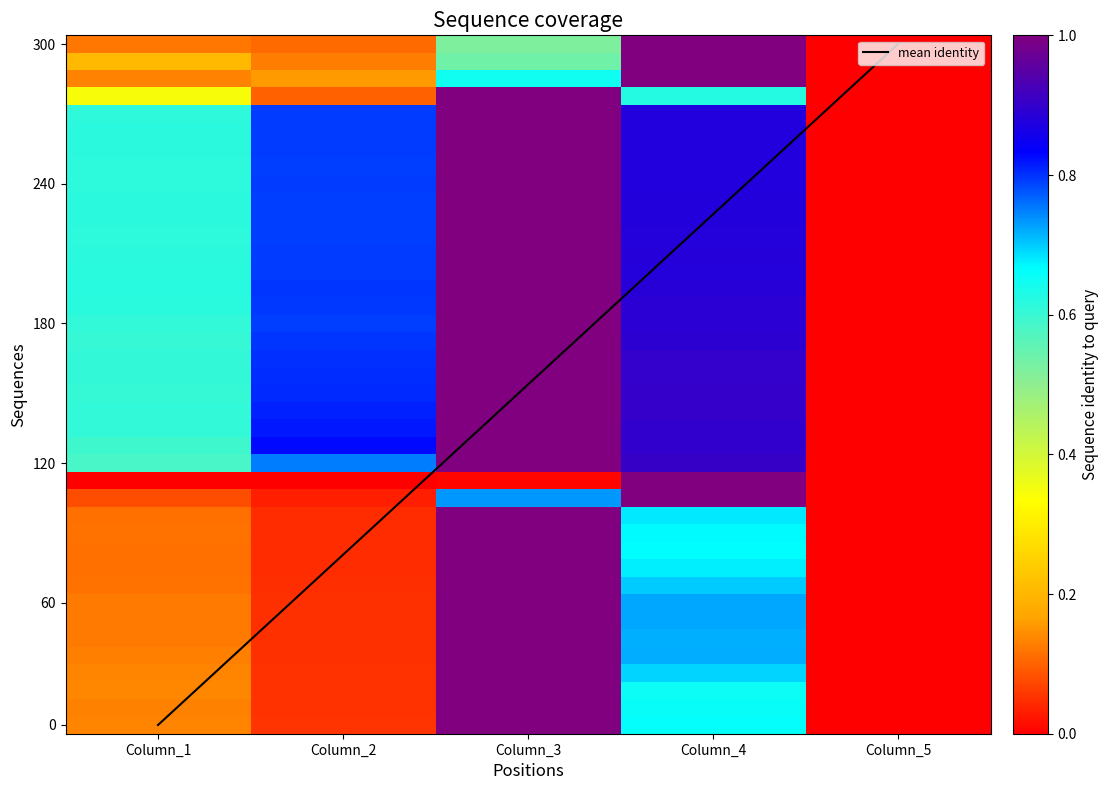

Reading left to right, what are all the values shown in this chart?

Row_0: 0.1	0.1	1.0	0.7	0.0
Row_1: 0.1	0.1	1.0	0.7	0.0
Row_2: 0.1	0.1	1.0	0.7	0.0
Row_3: 0.1	0.1	1.0	0.7	0.0
Row_4: 0.1	0.1	1.0	0.7	0.0
Row_5: 0.1	0.0	1.0	0.7	0.0
Row_6: 0.1	0.0	1.0	0.7	0.0
Row_7: 0.1	0.0	1.0	0.7	0.0
Row_8: 0.1	0.0	1.0	0.7	0.0
Row_9: 0.1	0.0	1.0	0.7	0.0
Row_10: 0.1	0.0	1.0	0.7	0.0
Row_11: 0.1	0.0	1.0	0.7	0.0
Row_12: 0.1	0.0	1.0	0.7	0.0
Row_13: 0.1	0.0	0.7	1.0	0.0
Row_14: 0.0	0.0	0.0	1.0	0.0
Row_15: 0.6	0.8	1.0	0.9	0.0
Row_16: 0.6	0.8	1.0	0.9	0.0
Row_17: 0.6	0.8	1.0	0.9	0.0
Row_18: 0.6	0.8	1.0	0.9	0.0
Row_19: 0.6	0.8	1.0	0.9	0.0
Row_20: 0.6	0.8	1.0	0.9	0.0
Row_21: 0.6	0.8	1.0	0.9	0.0
Row_22: 0.6	0.8	1.0	0.9	0.0
Row_23: 0.6	0.8	1.0	0.9	0.0
Row_24: 0.6	0.8	1.0	0.9	0.0
Row_25: 0.6	0.8	1.0	0.9	0.0
Row_26: 0.6	0.8	1.0	0.9	0.0
Row_27: 0.6	0.8	1.0	0.9	0.0
Row_28: 0.6	0.8	1.0	0.9	0.0
Row_29: 0.6	0.8	1.0	0.9	0.0
Row_30: 0.6	0.8	1.0	0.9	0.0
Row_31: 0.6	0.8	1.0	0.9	0.0
Row_32: 0.6	0.8	1.0	0.9	0.0
Row_33: 0.6	0.8	1.0	0.9	0.0
Row_34: 0.6	0.8	1.0	0.9	0.0
Row_35: 0.6	0.8	1.0	0.9	0.0
Row_36: 0.3	0.1	1.0	0.6	0.0
Row_37: 0.1	0.2	0.6	1.0	0.0
Row_38: 0.2	0.1	0.5	1.0	0.0
Row_39: 0.1	0.1	0.5	1.0	0.0